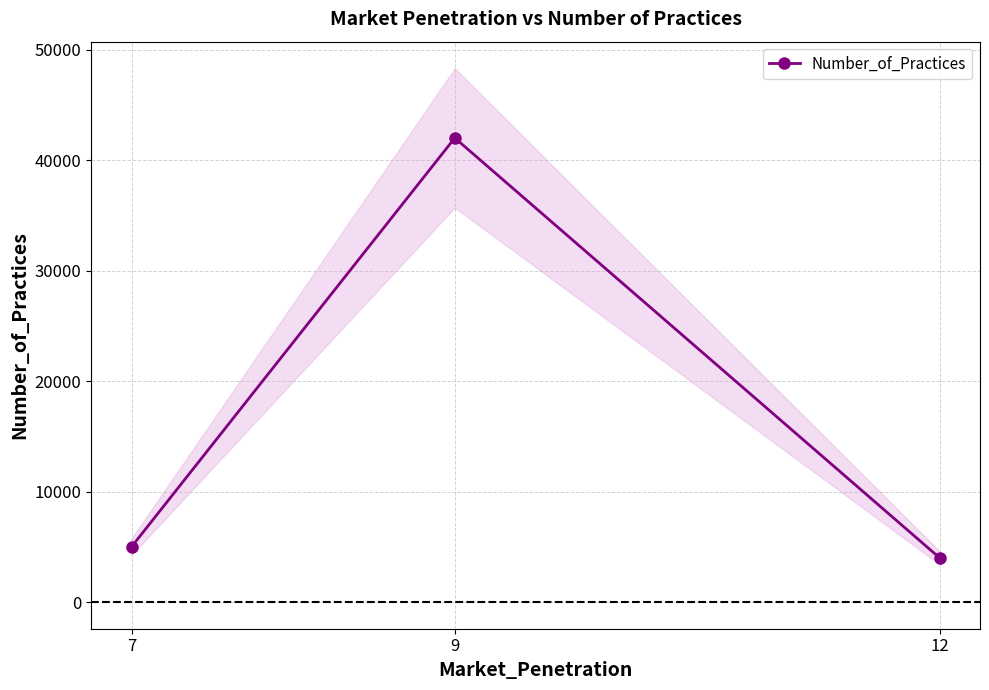

At which label is the value closest to 23000?

7